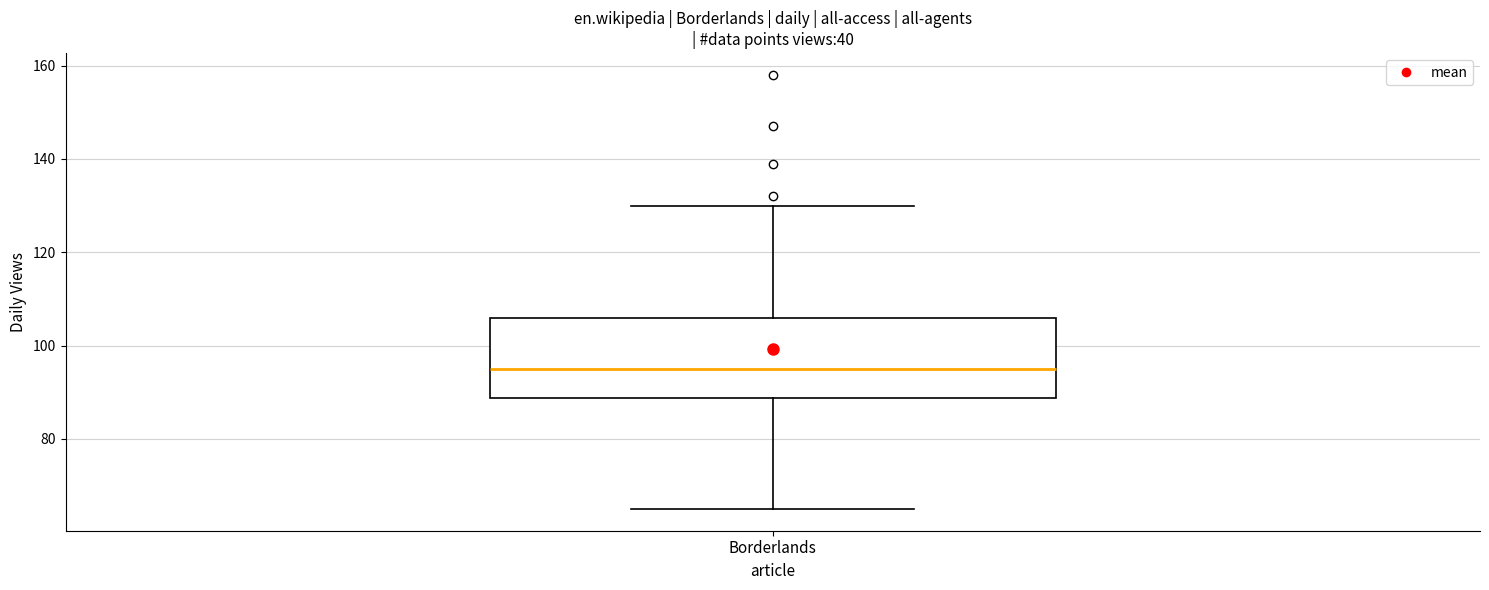

Transcribe this box plot: give where the median line is, the range the box spans, and where the two whiskers end, as read against the y-axis. The values are not printed on the chart, so give them approximately, as read against the axis.

median 96, box 88 to 106, whiskers 66 to 130